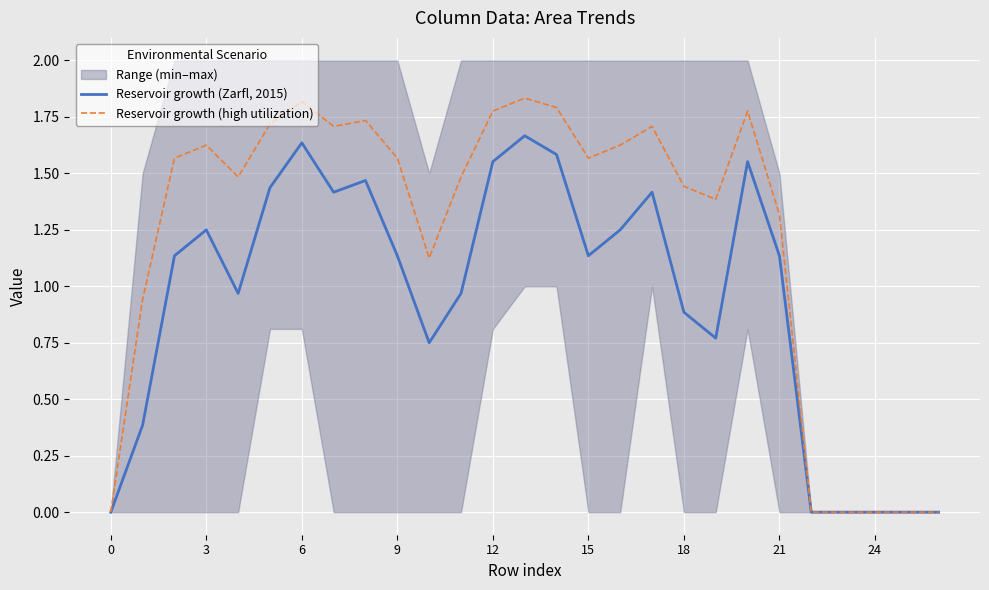

The value of Reservoir growth (high utilization) at 24 is 1.0. True or false?

False